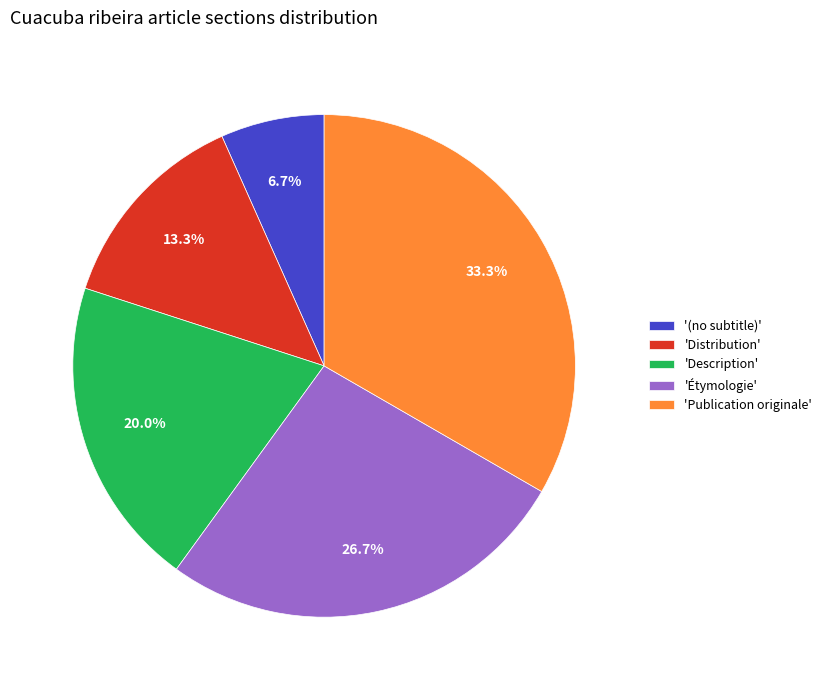

How many segments does this pie chart have?

5